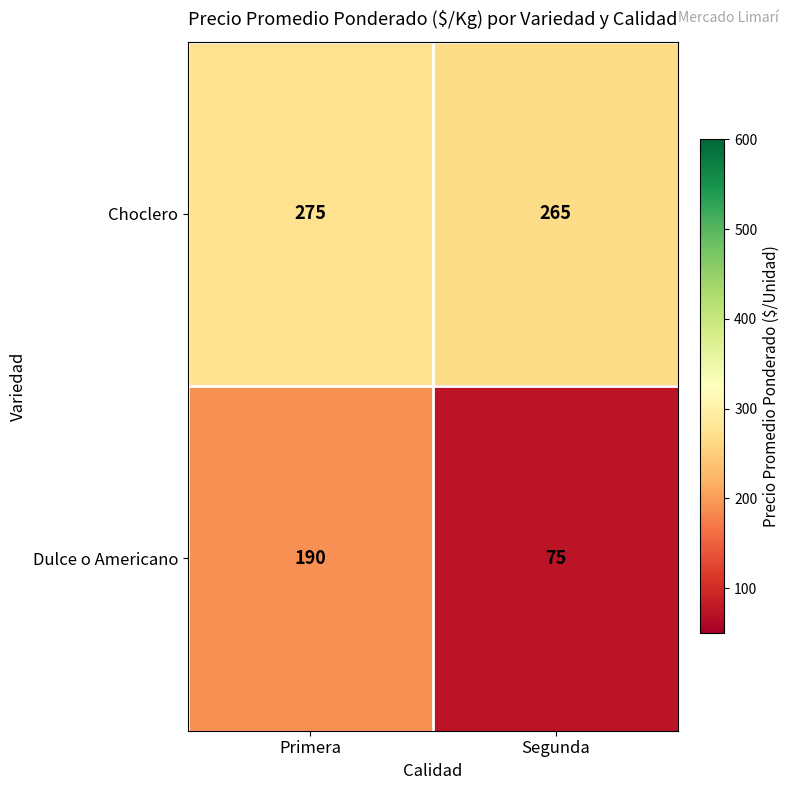

Which series has the largest range (max minus min)?

Dulce o Americano